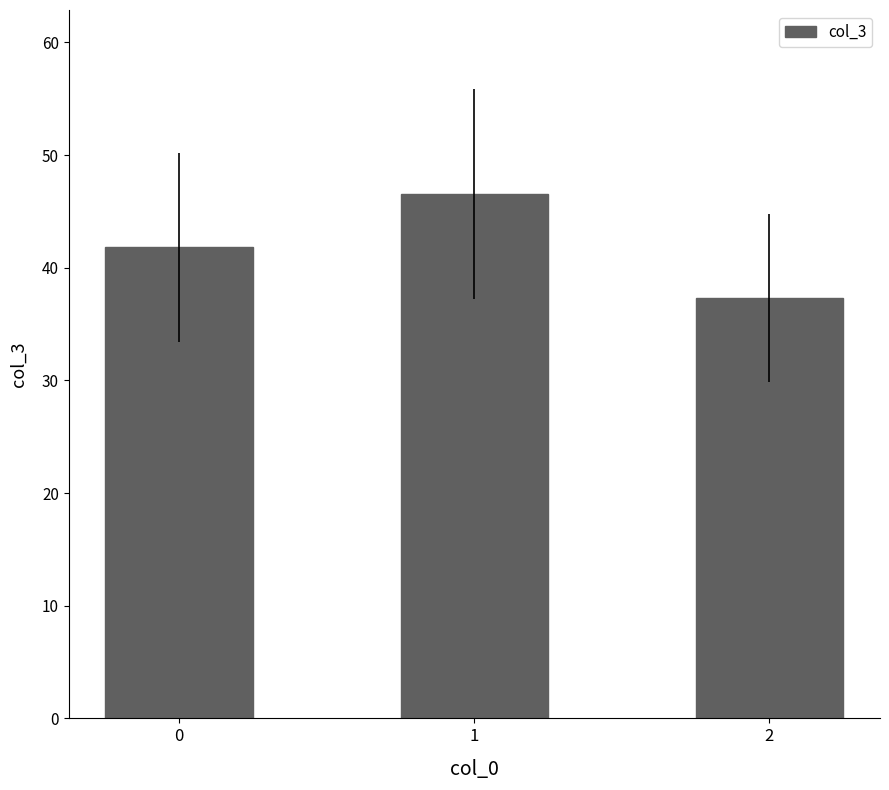

What is the sum of the values at 1 and 2?

83.8